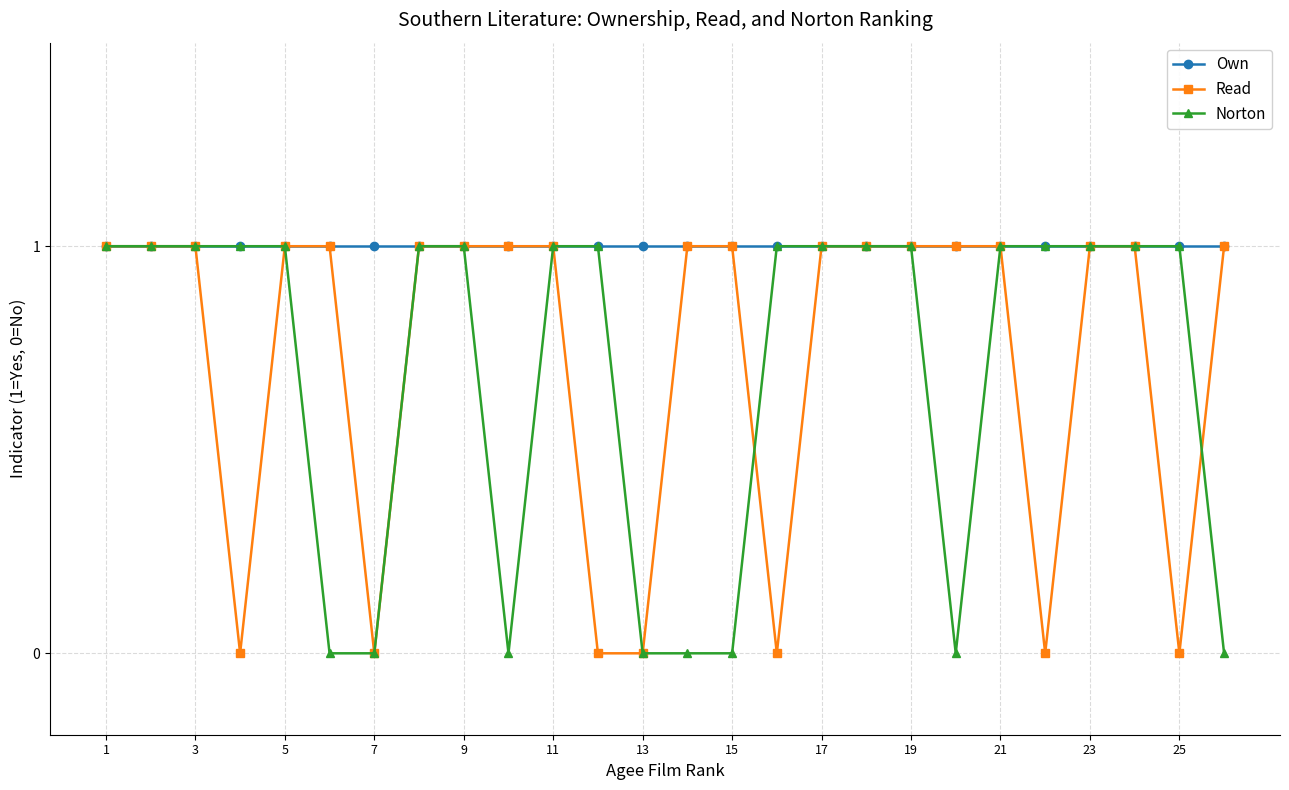

What is the sum of all Read values?

19